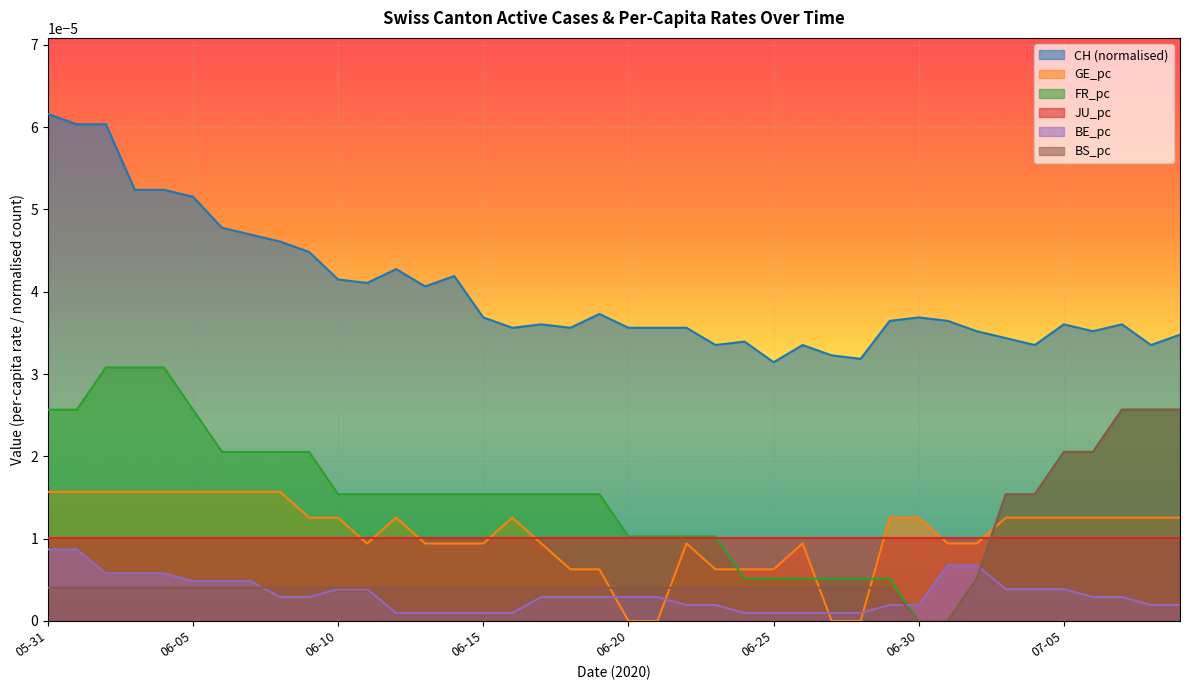

Which series has the largest total across all categories?

CH (normalised)